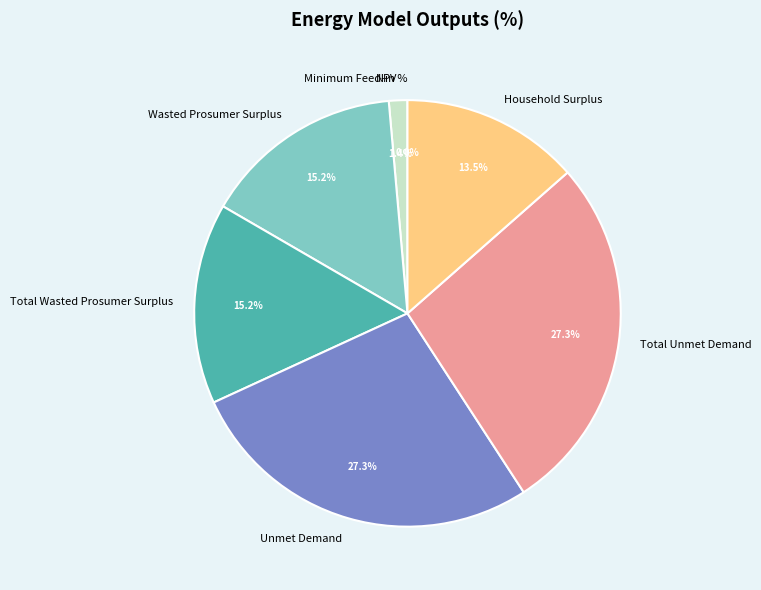

Rank the categories by value from lowest to highest.

Minimum Feed-in %, NPV, Household Surplus, Wasted Prosumer Surplus, Total Wasted Prosumer Surplus, Unmet Demand, Total Unmet Demand